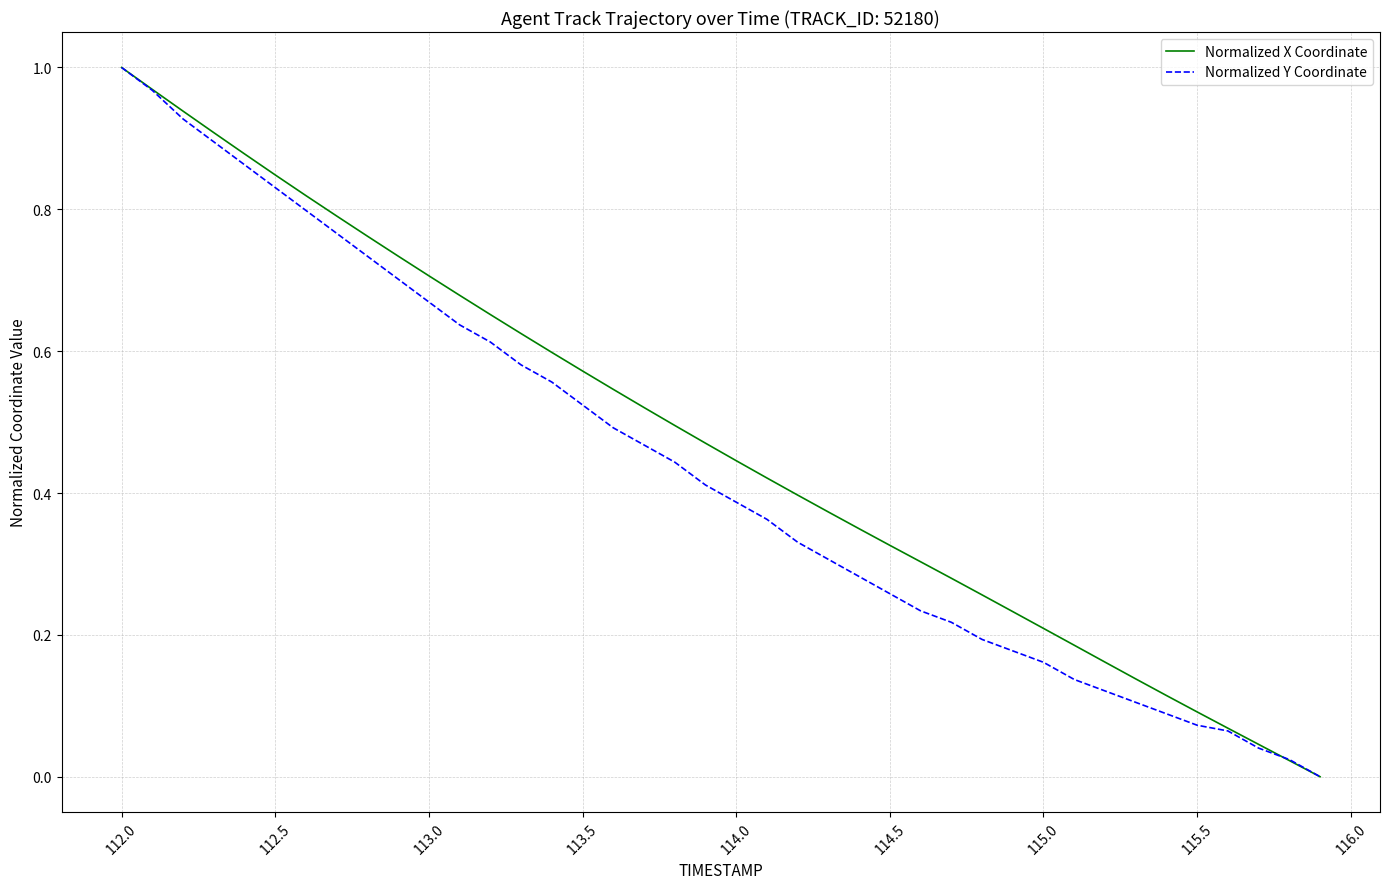

At how many categories does at least one series exceed 0?

39